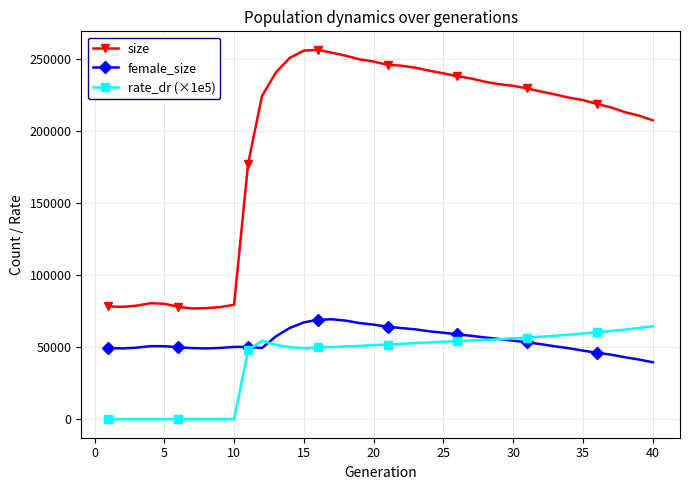

Which series has the largest range (max minus min)?

size